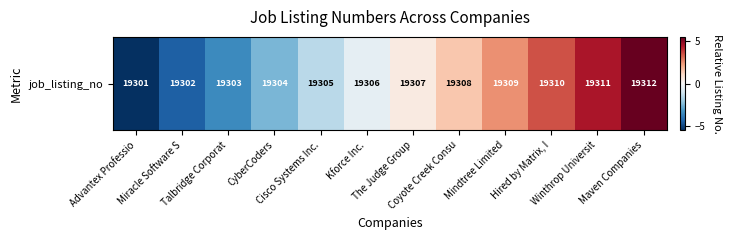

Read the value at Maven Companies.

5.5